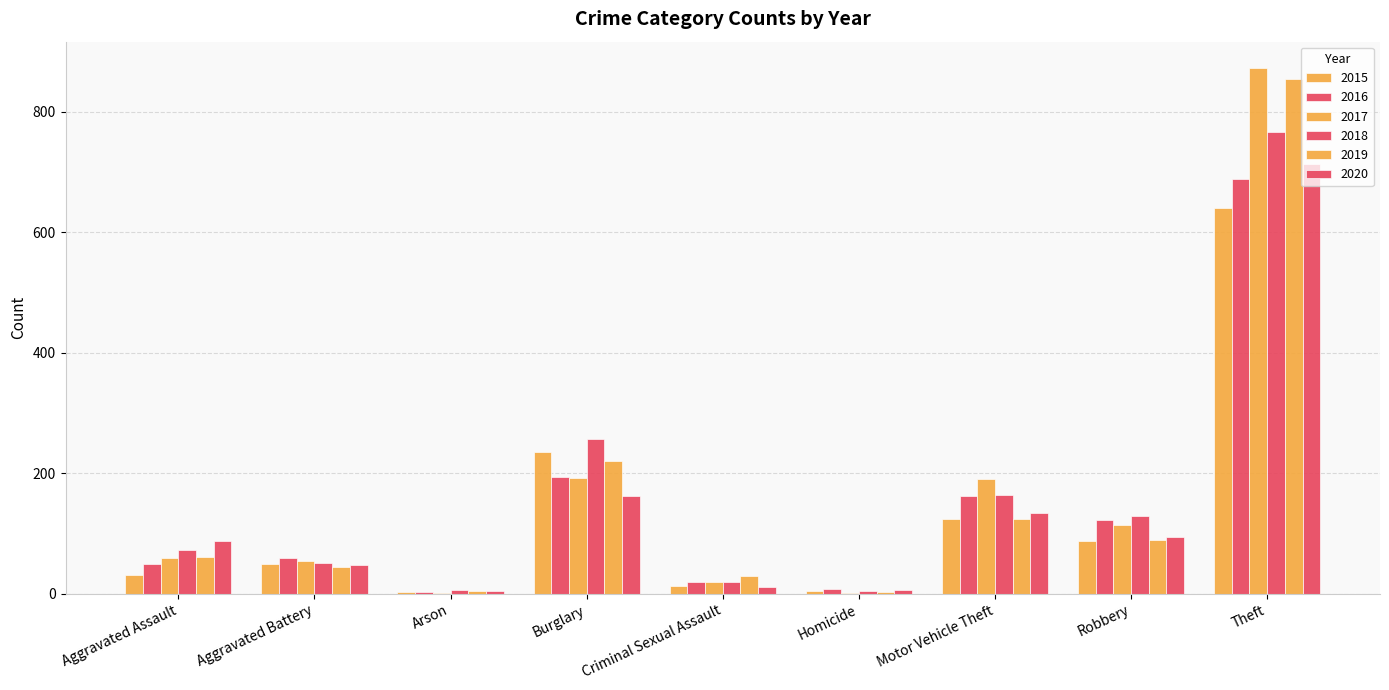

What is the difference between the highest and lowest values at Motor Vehicle Theft?

66